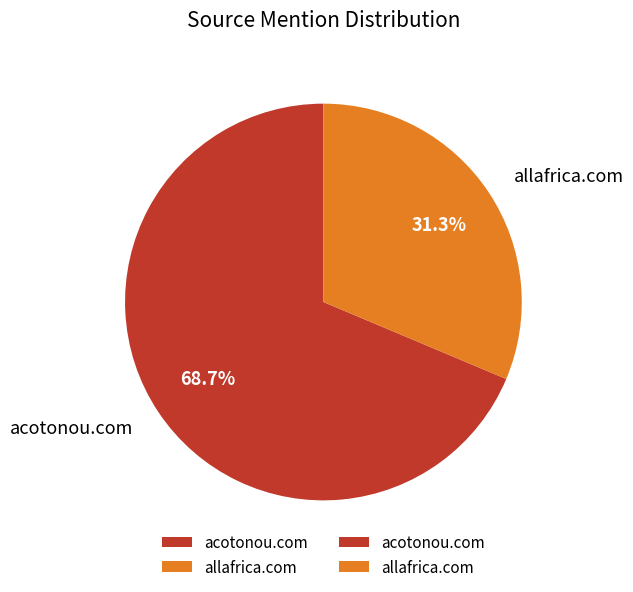

How many slices are in this pie chart?

2